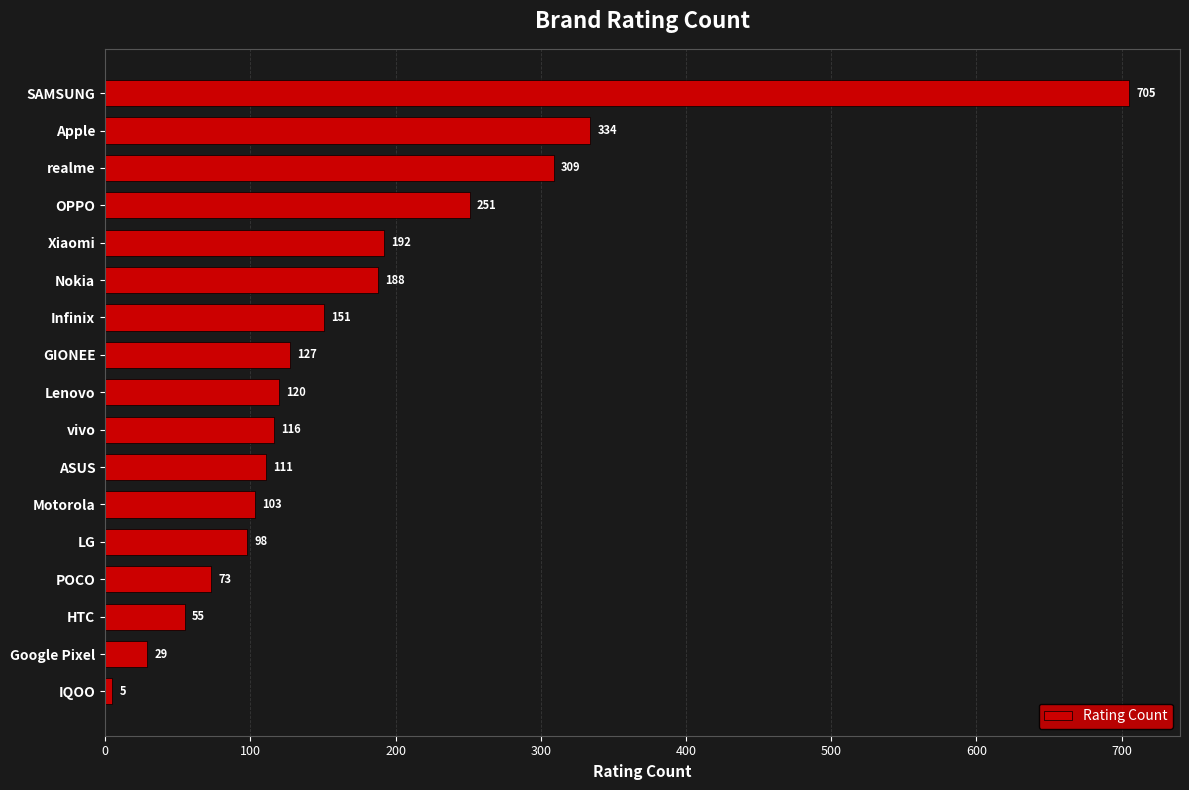

How many categories are shown in the chart?

17